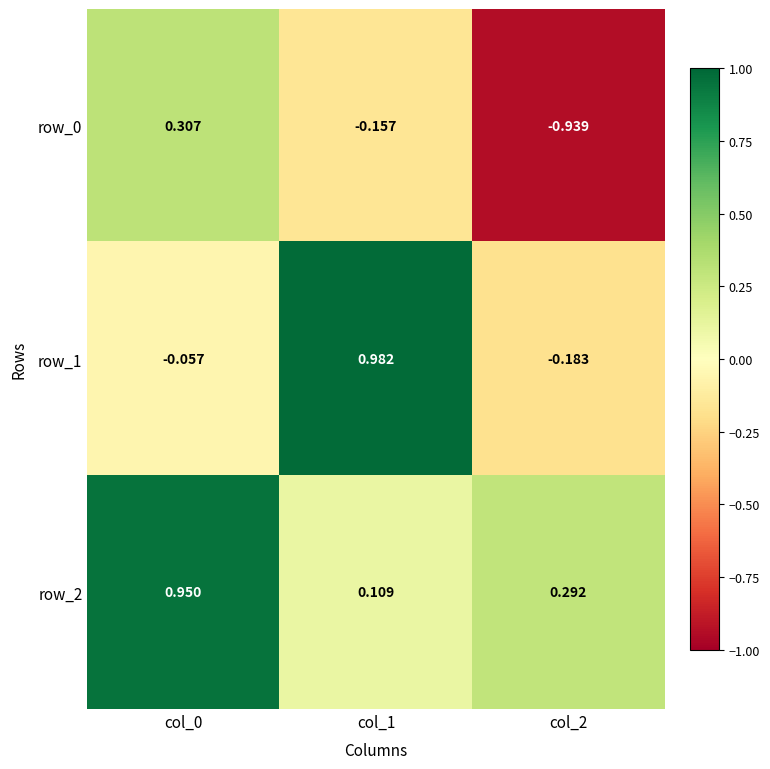

Count the number of categories in the chart.

3